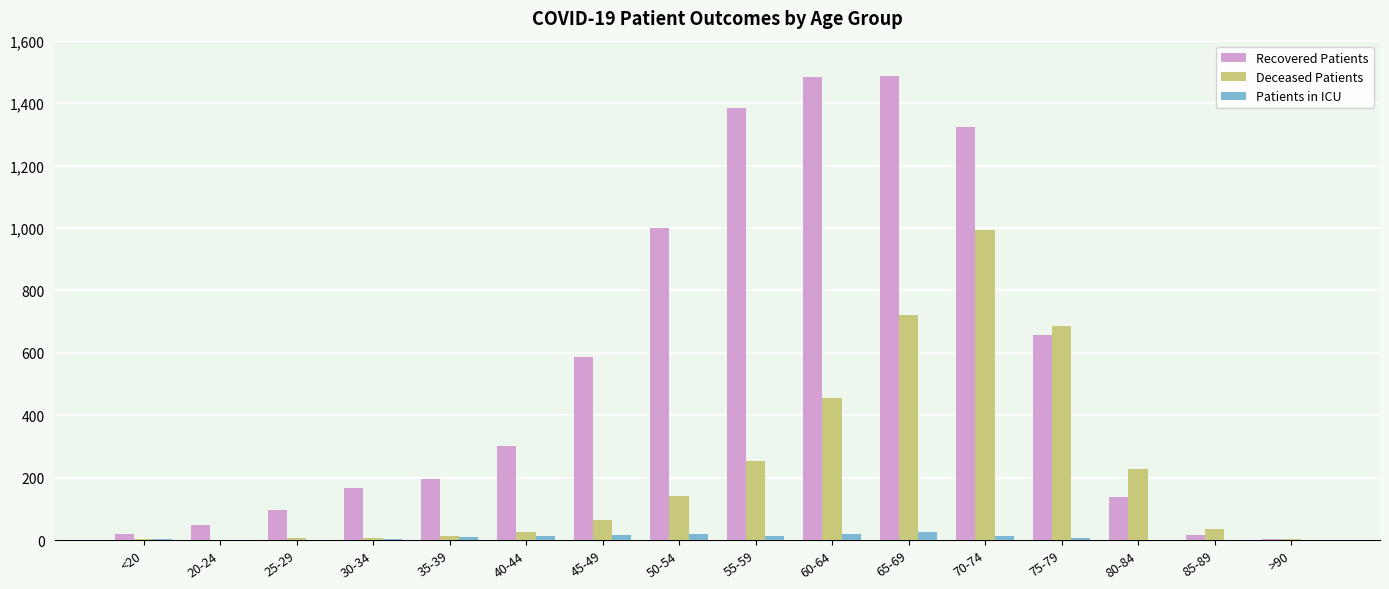

What is the average value of the Deceased Patients series?

227